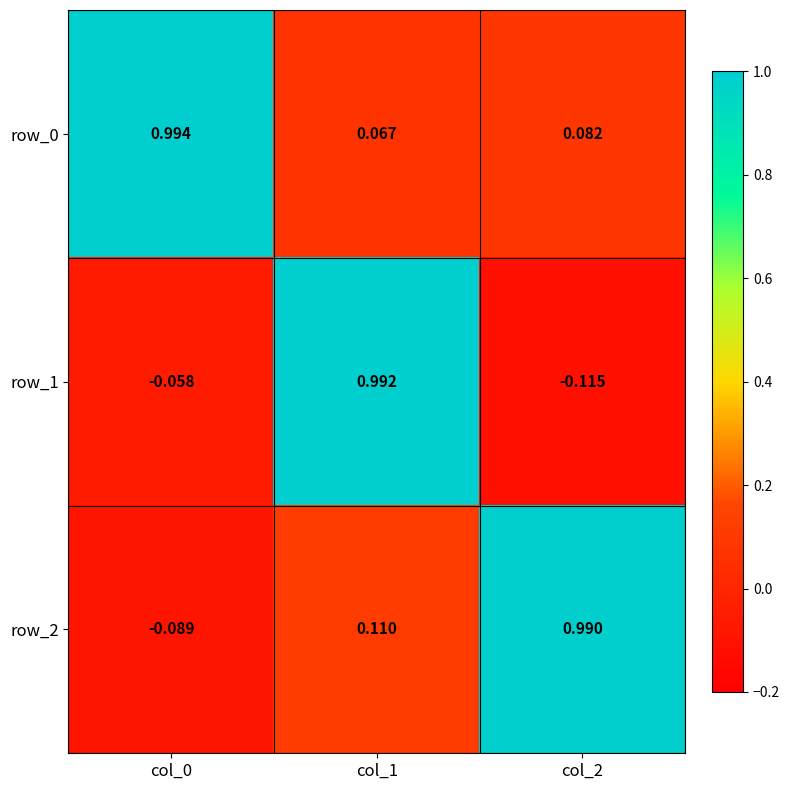

How many negative values does the row_2 series have?

1